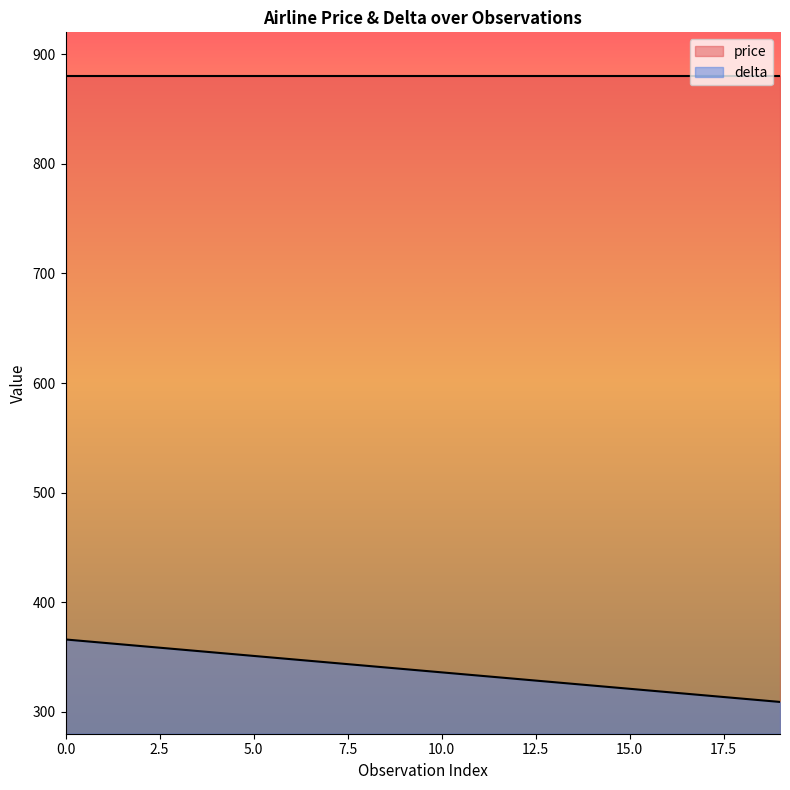

True or false: there are more than 0 points higher than both neighbors.

False